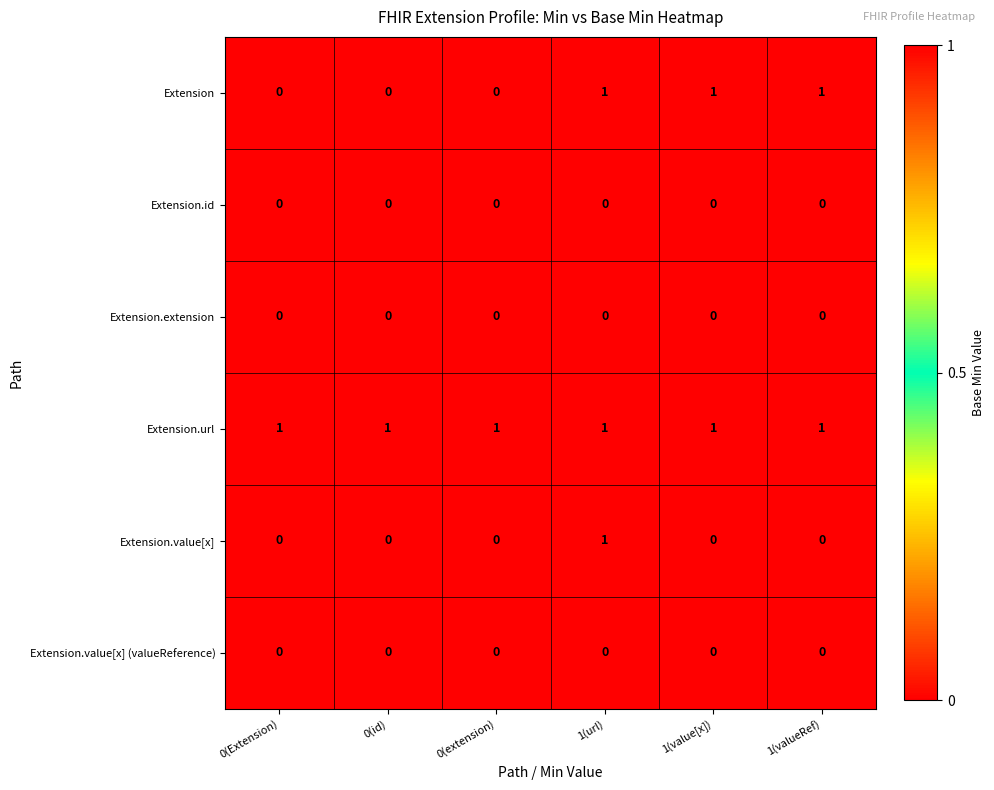

Is it true that Extension.id equals 0 at 1(value[x])?

True